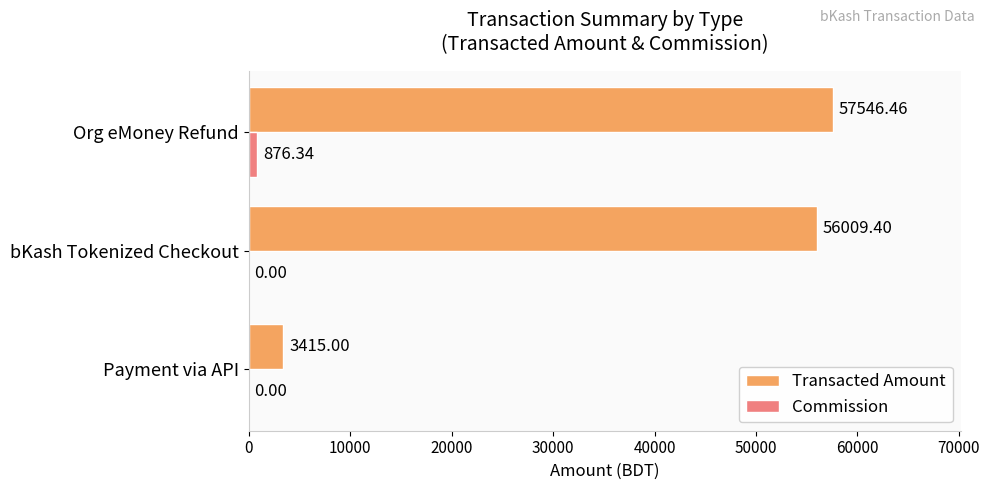

Which series has the largest total across all categories?

Transacted Amount